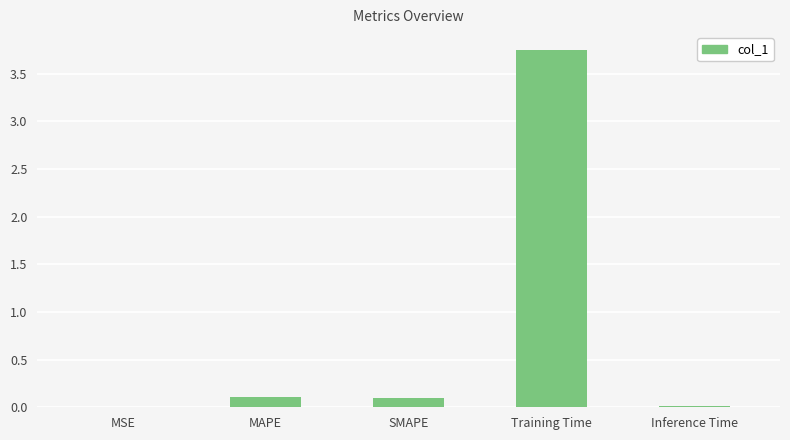

Is it true that the value at MSE is 0.0?

True